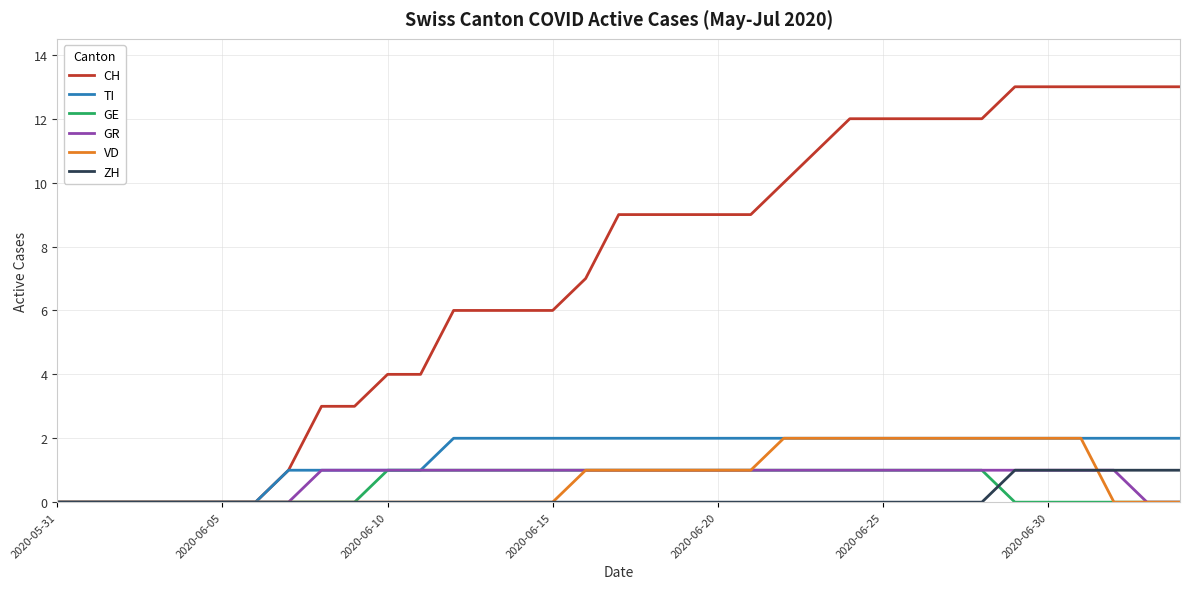

Which series has the largest total across all categories?

CH